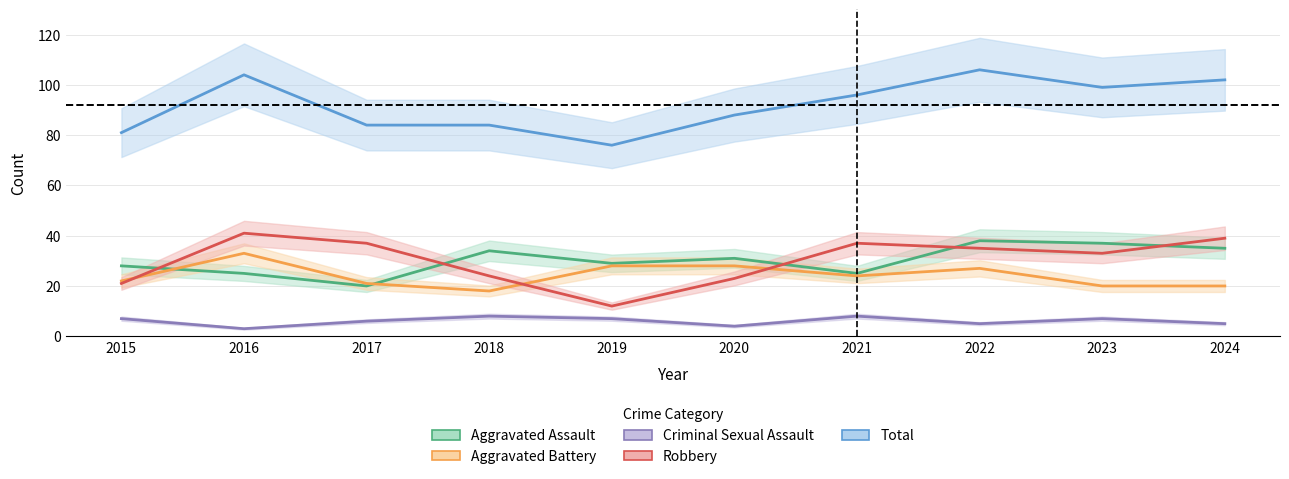

Which series has the largest range (max minus min)?

Total